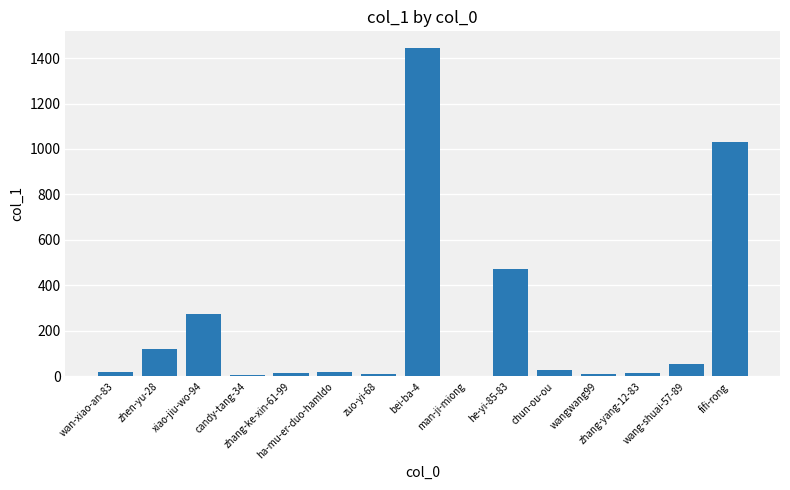

What is the ratio of the value at he-yi-85-83 to the value at xiao-jiu-wo-94?

1.7